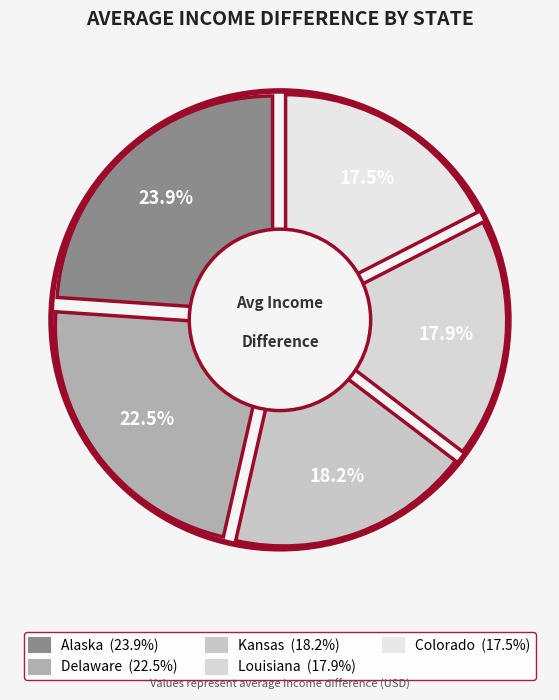

What is the ratio of the value at Colorado to the value at Delaware?

0.8